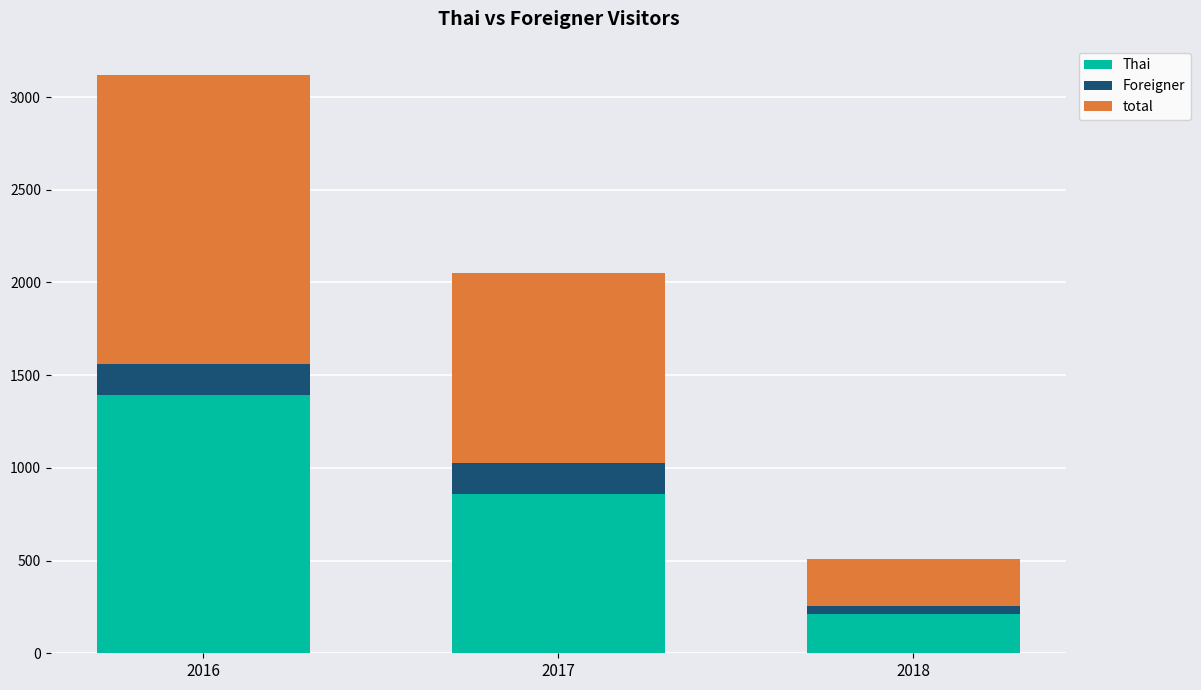

How many series are shown in this chart?

3